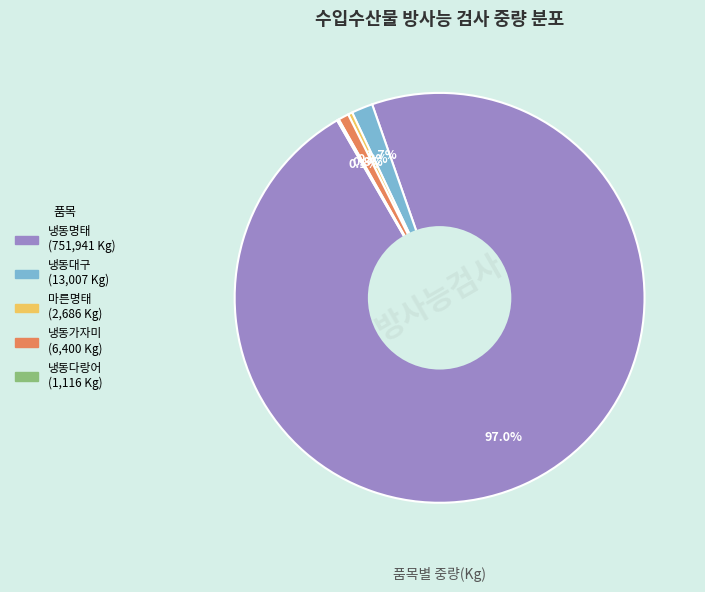

To the nearest percent, what is the average slice percentage?

20%